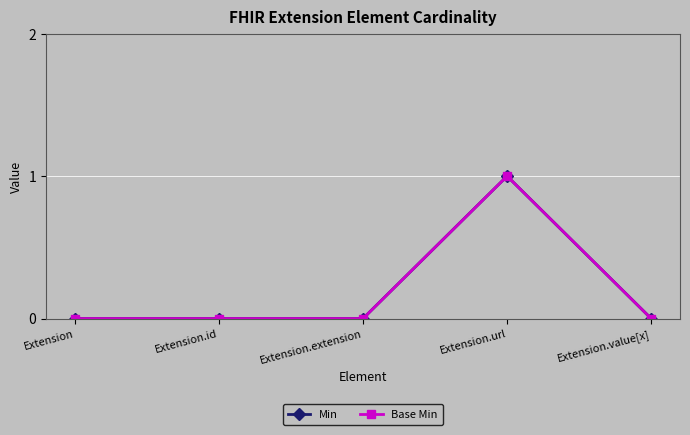

Reading left to right, transcribe all the data shown in this chart.

Min: 0	0	0	1	0
Base Min: 0	0	0	1	0